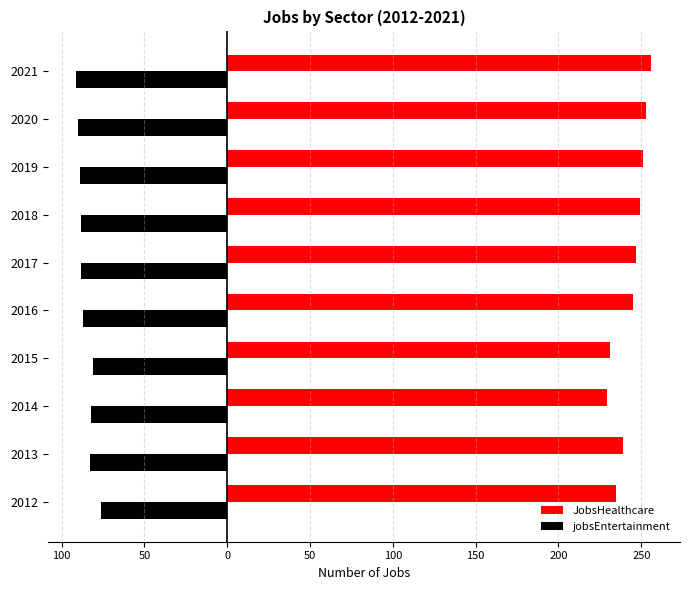

List the series in order of their peak value, highest first.

JobsHealthcare, jobsEntertainment